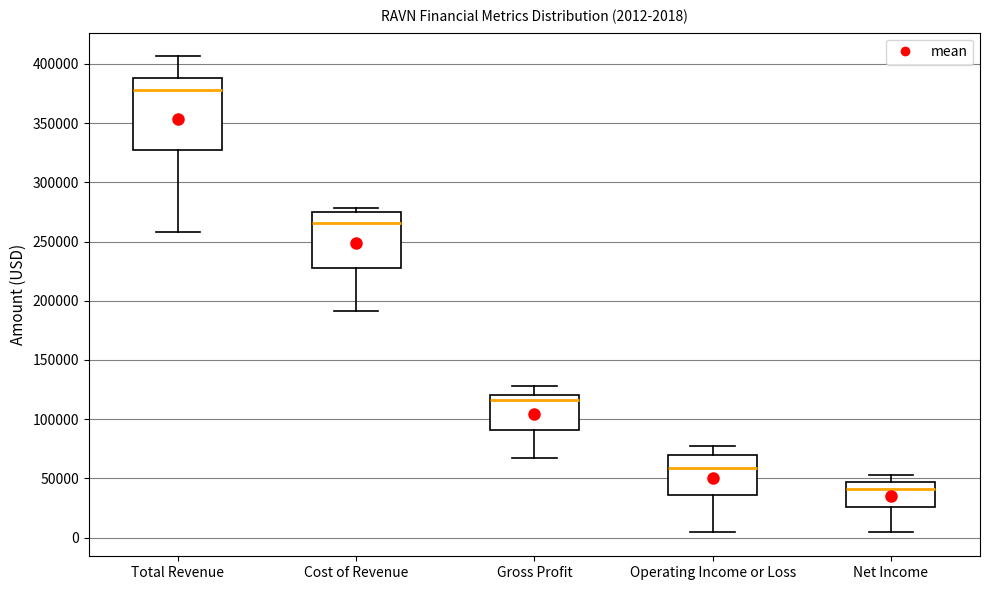

Comparing the boxes themselves (not the whiskers), which one is the tallest?

Total Revenue